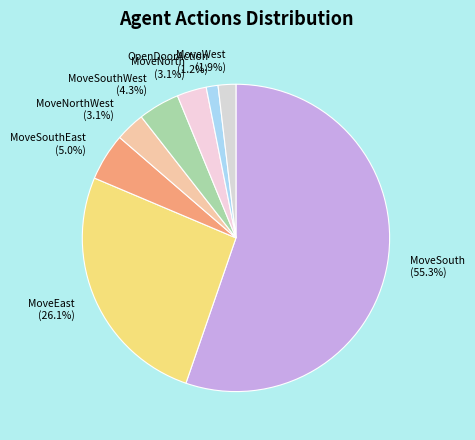

How many slices are in this pie chart?

8